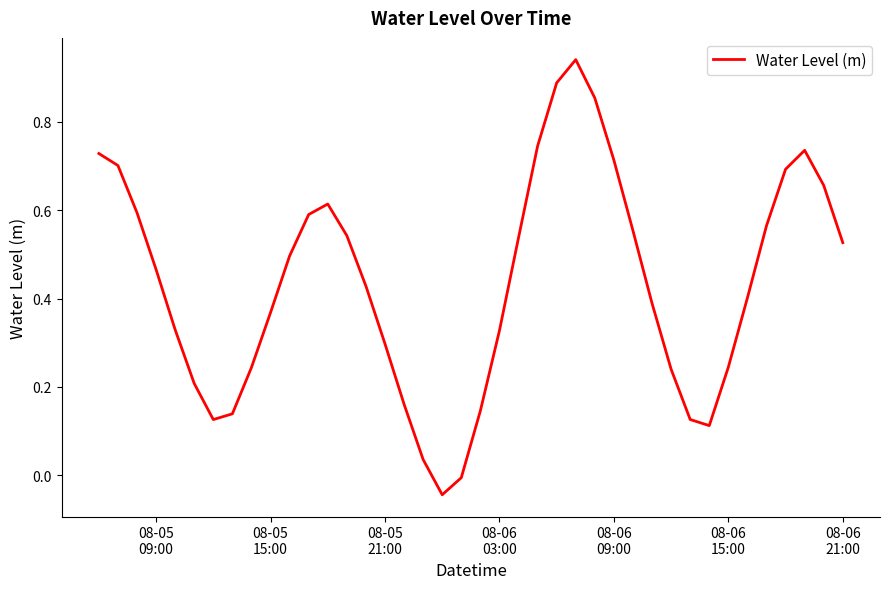

What is the difference between the maximum and minimum values?

1.0